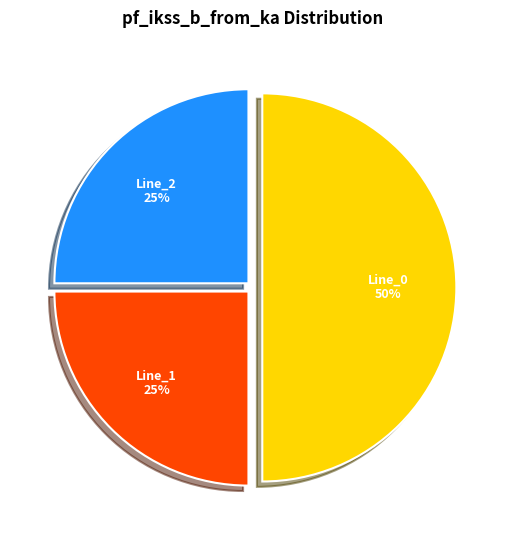

To the nearest percent, what percentage of the pie is Line_1?

25%